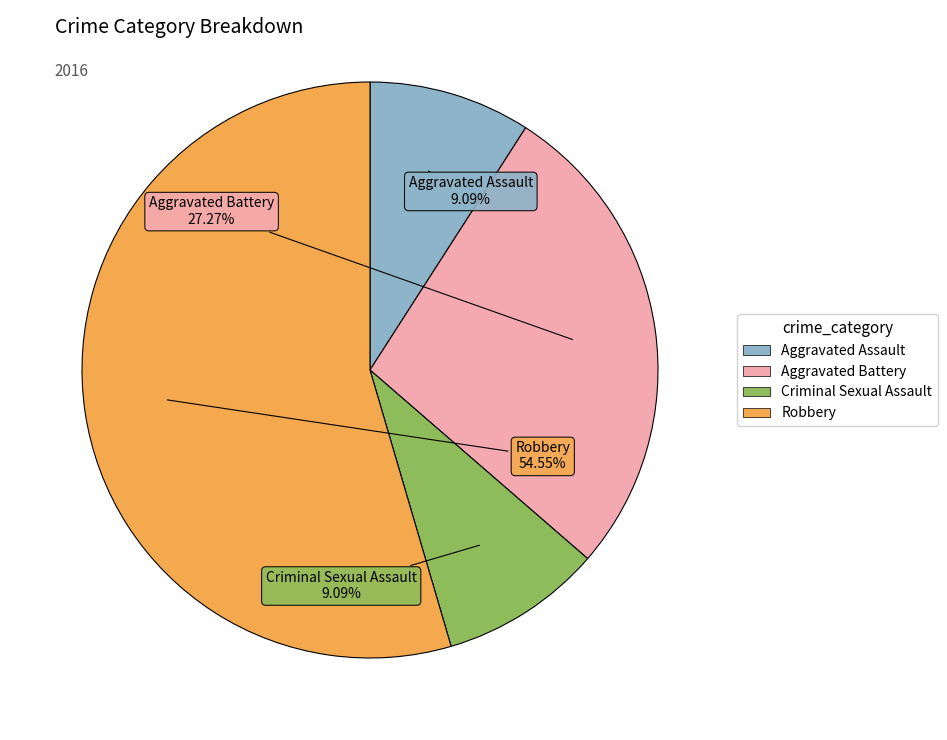

To the nearest percent, what is the combined percentage of Aggravated Battery and Criminal Sexual Assault?

36%